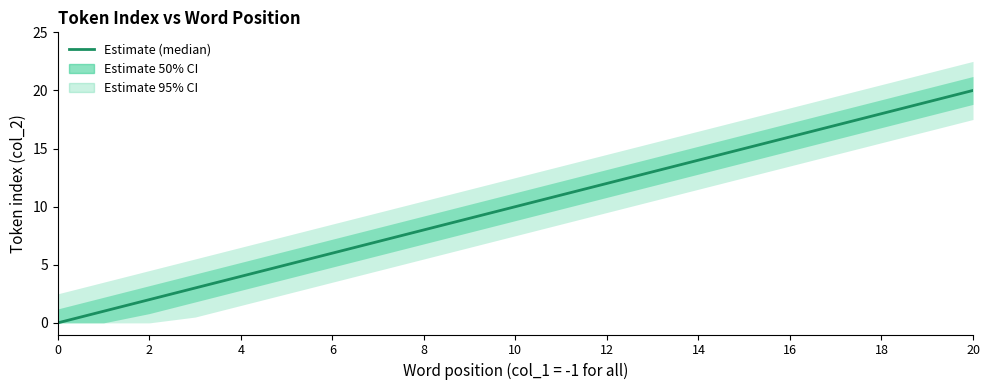

Does the chart have visible grid lines?

No